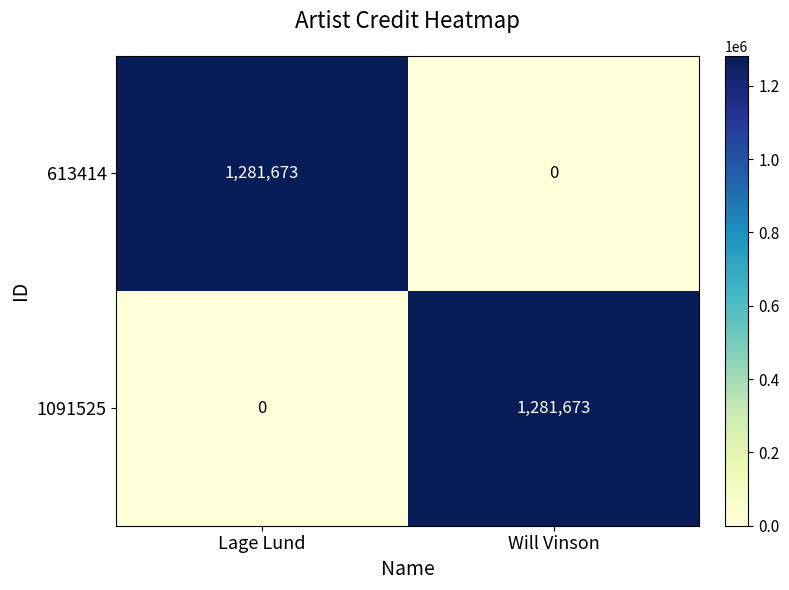

What is the difference between the highest and lowest values at Lage Lund?

1281673